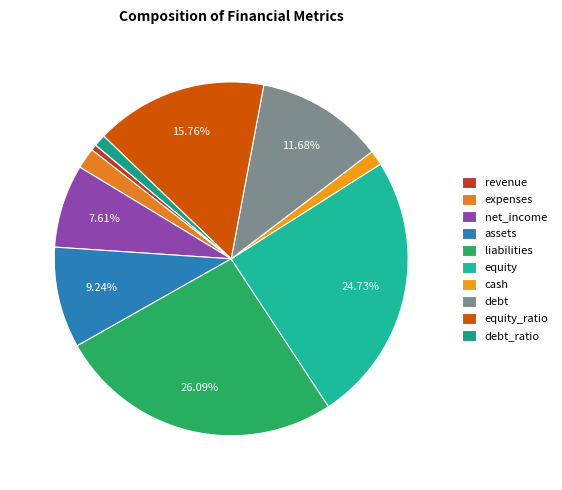

Count the number of slices in the pie.

10